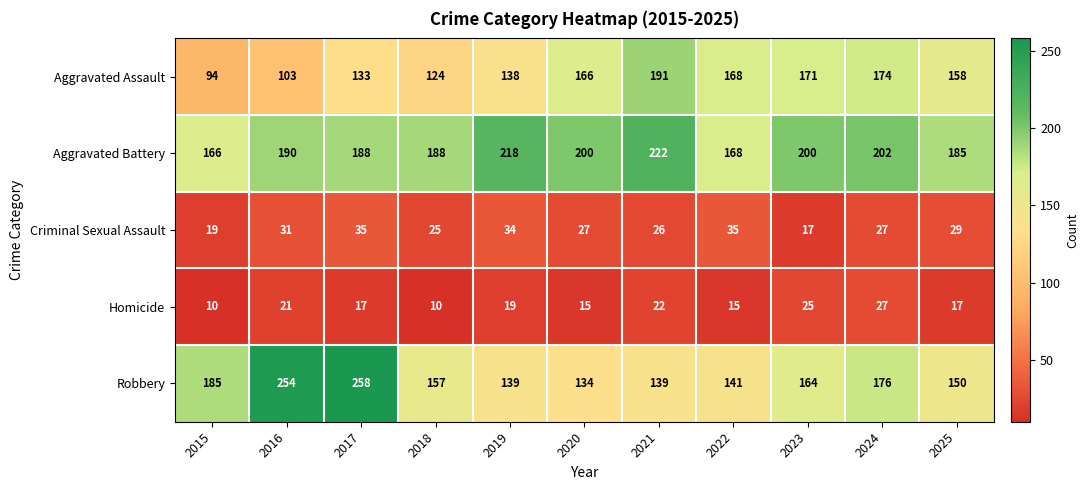

What is the difference between the maximum and minimum values in the Homicide series?

17